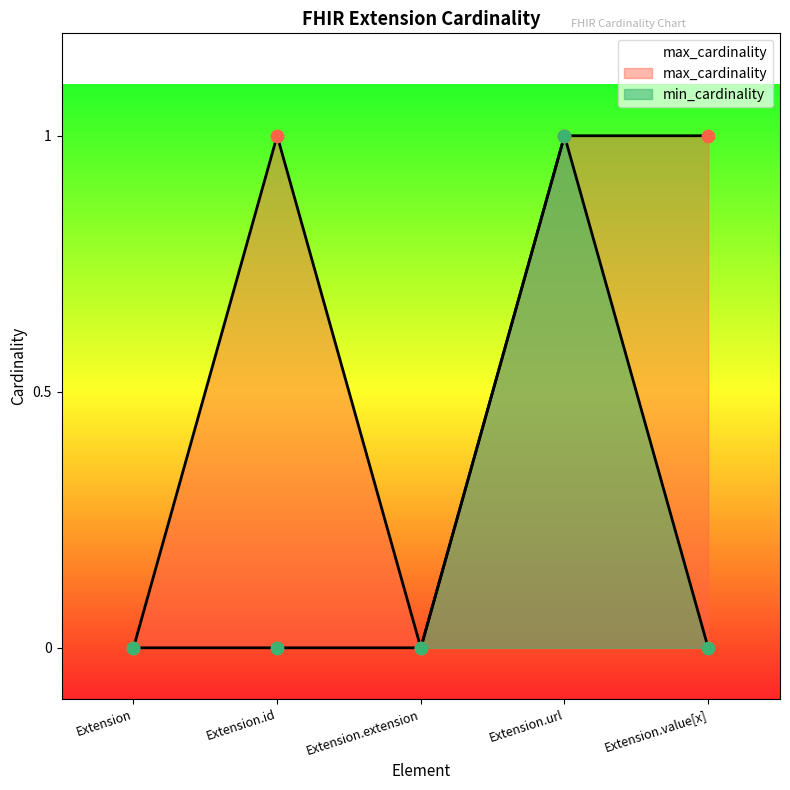

Is the value of min_cardinality at Extension.value[x] greater than the value of max_cardinality at Extension.extension?

No